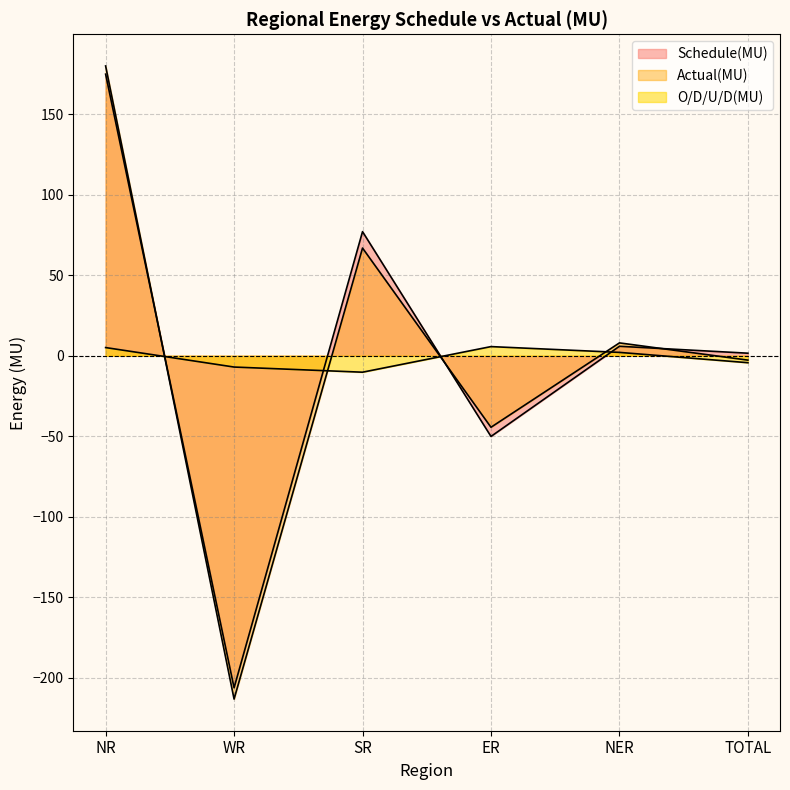

What is the maximum value for O/D/U/D(MU)?

5.7